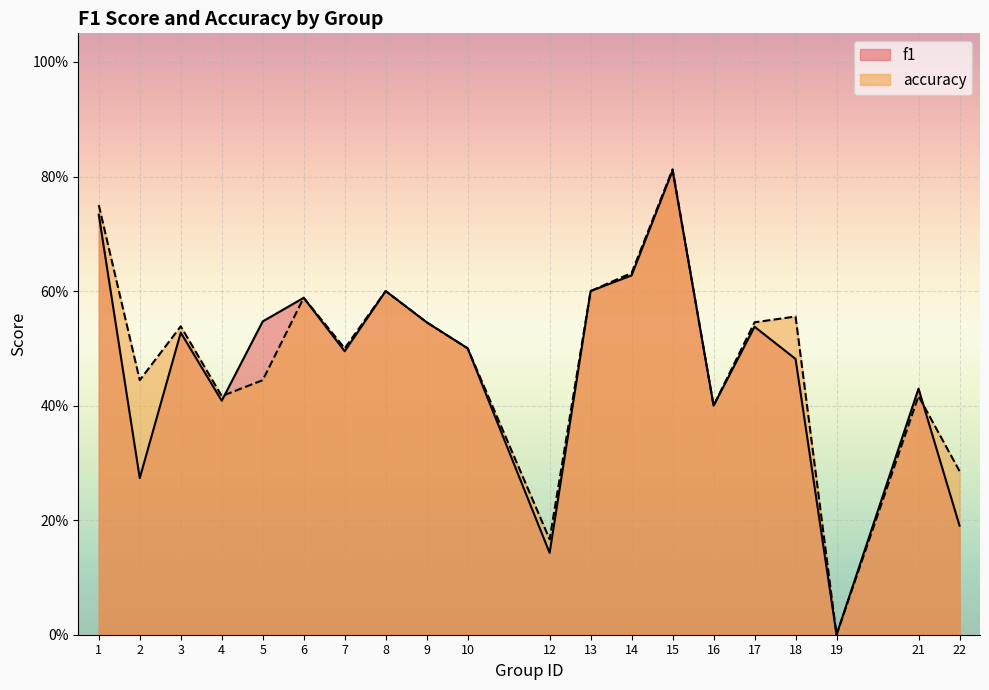

Reading left to right, list all the values displayed in this chart.

f1: 0.7	0.3	0.5	0.4	0.5	0.6	0.5	0.6	0.5	0.5	0.1	0.6	0.6	0.8	0.4	0.5	0.5	0.0	0.4	0.2
accuracy: 0.8	0.4	0.5	0.4	0.4	0.6	0.5	0.6	0.5	0.5	0.2	0.6	0.6	0.8	0.4	0.5	0.6	0.0	0.4	0.3